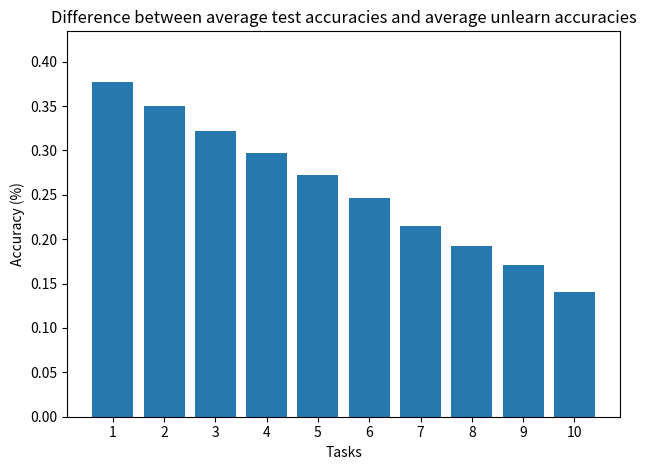

Rank the categories by value from lowest to highest.

10, 9, 8, 7, 6, 5, 4, 3, 2, 1